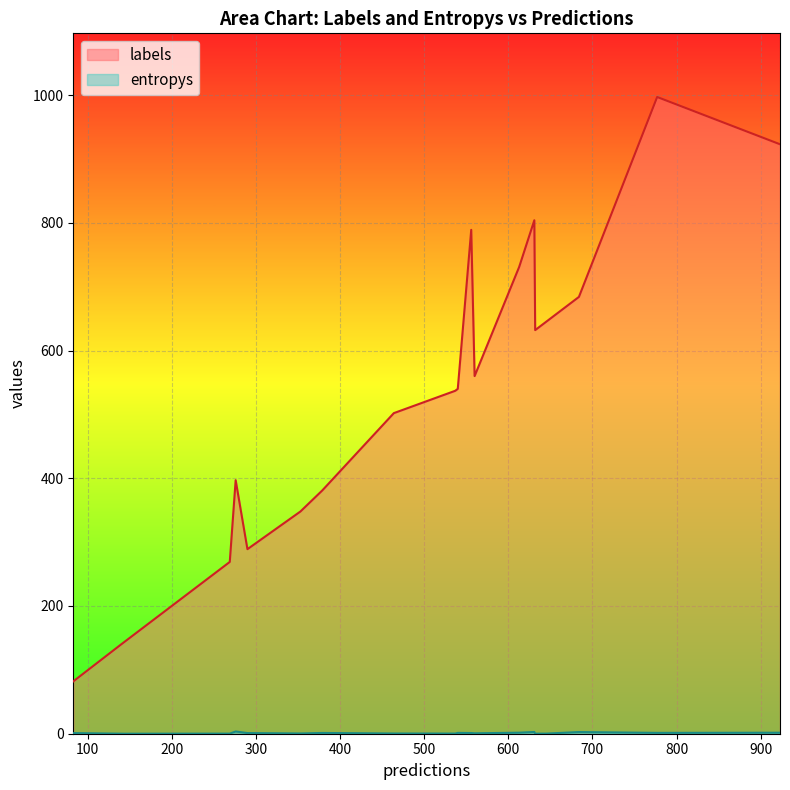

What are all the series names shown in the legend?

labels, entropys